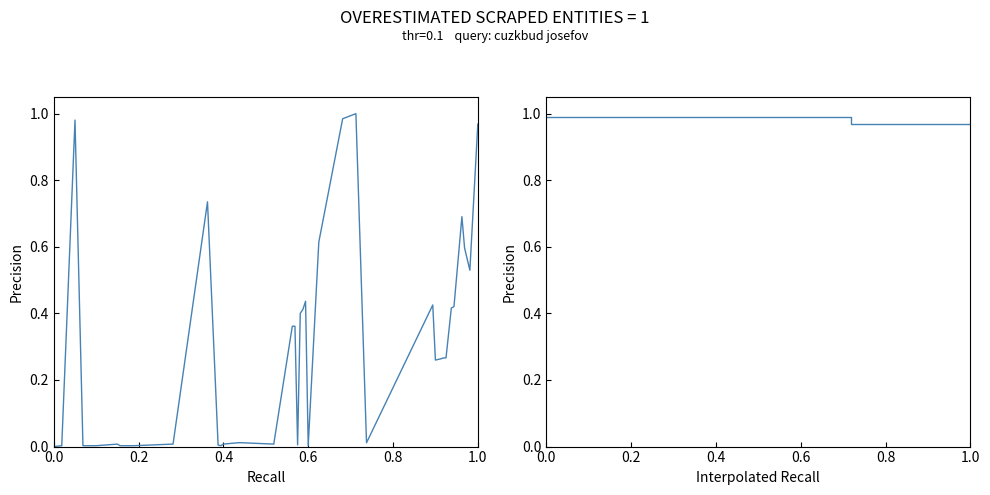

What is the value of the cuzkbud_id point at the 35th from the left?

0.4